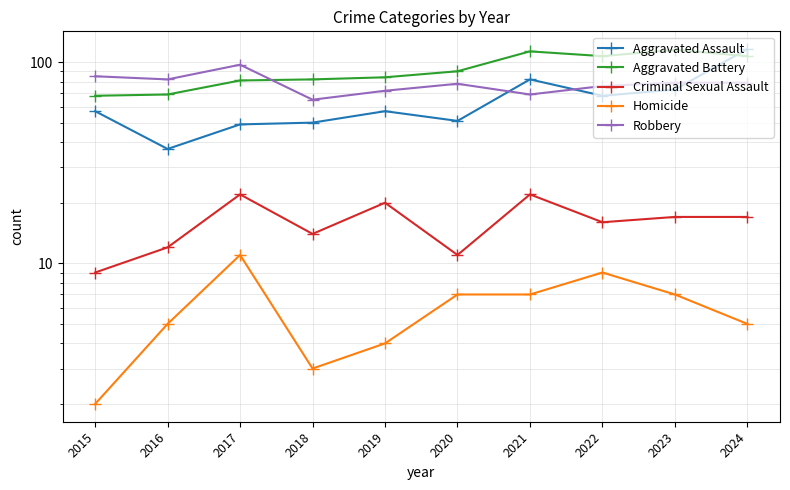

True or false: Robbery and Aggravated Battery cross at least once.

True